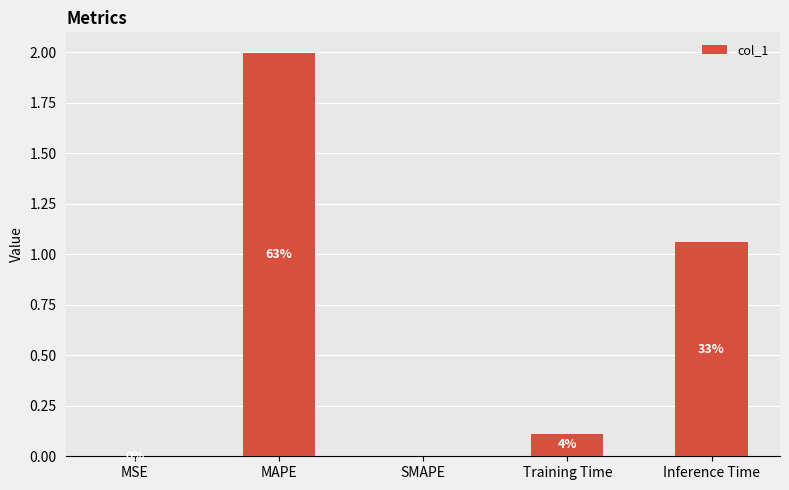

True or false: the data shows 0.0 at SMAPE.

True